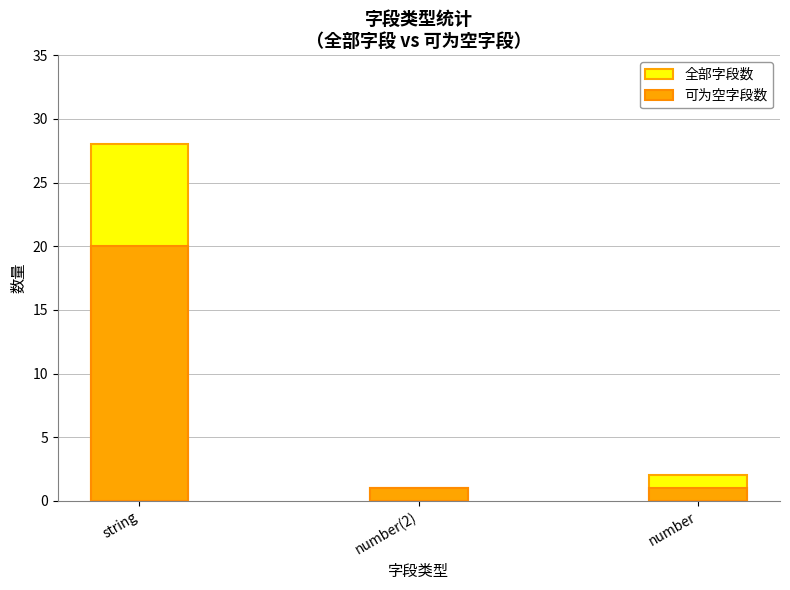

At number, list the series in order from smallest to largest.

可为空字段数, 全部字段数